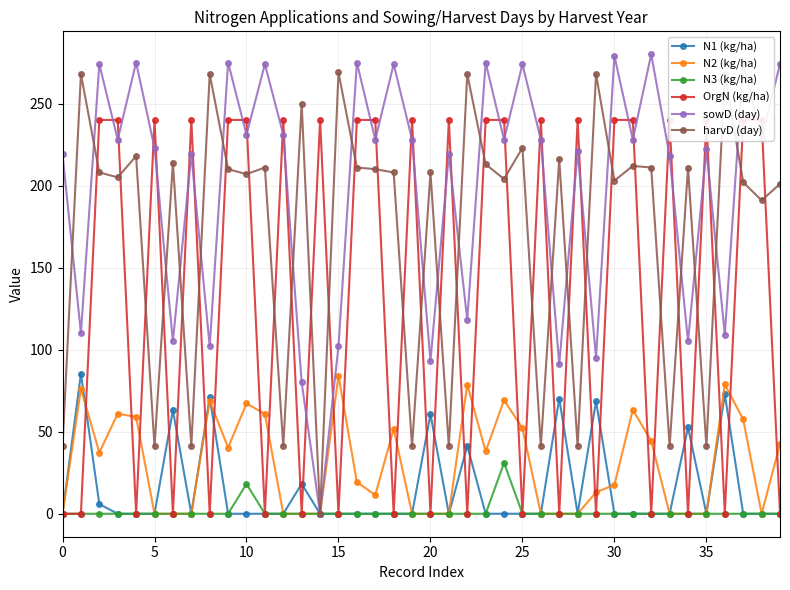

Rank the series at 37 from lowest to highest value.

N1 (kg/ha), N3 (kg/ha), N2 (kg/ha), harvD (day), OrgN (kg/ha), sowD (day)